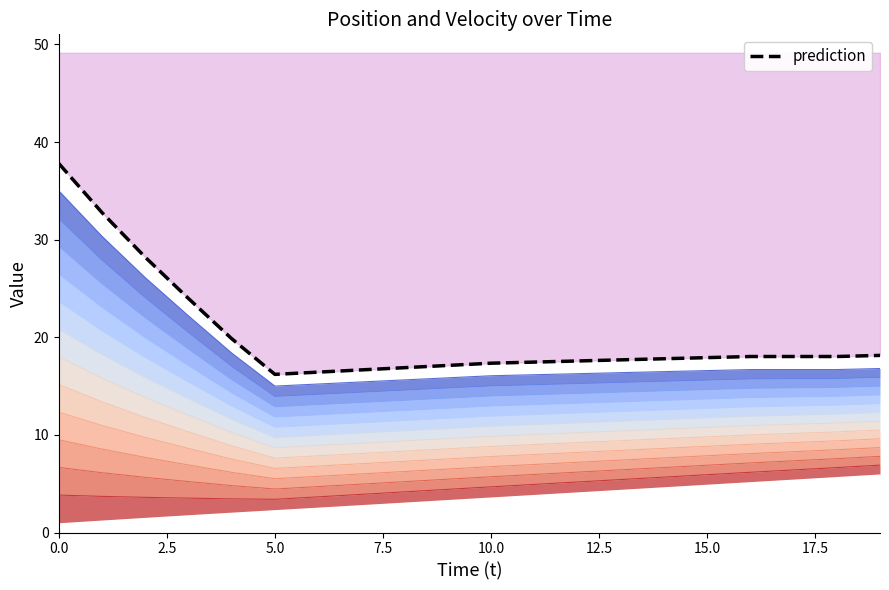

At which label is the value closest to 27?

2